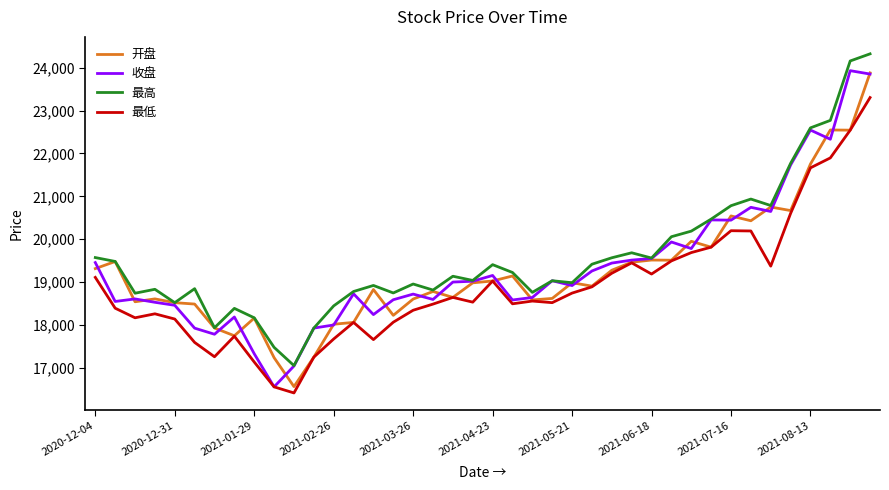

True or false: 最高 and 最低 cross at least once.

False